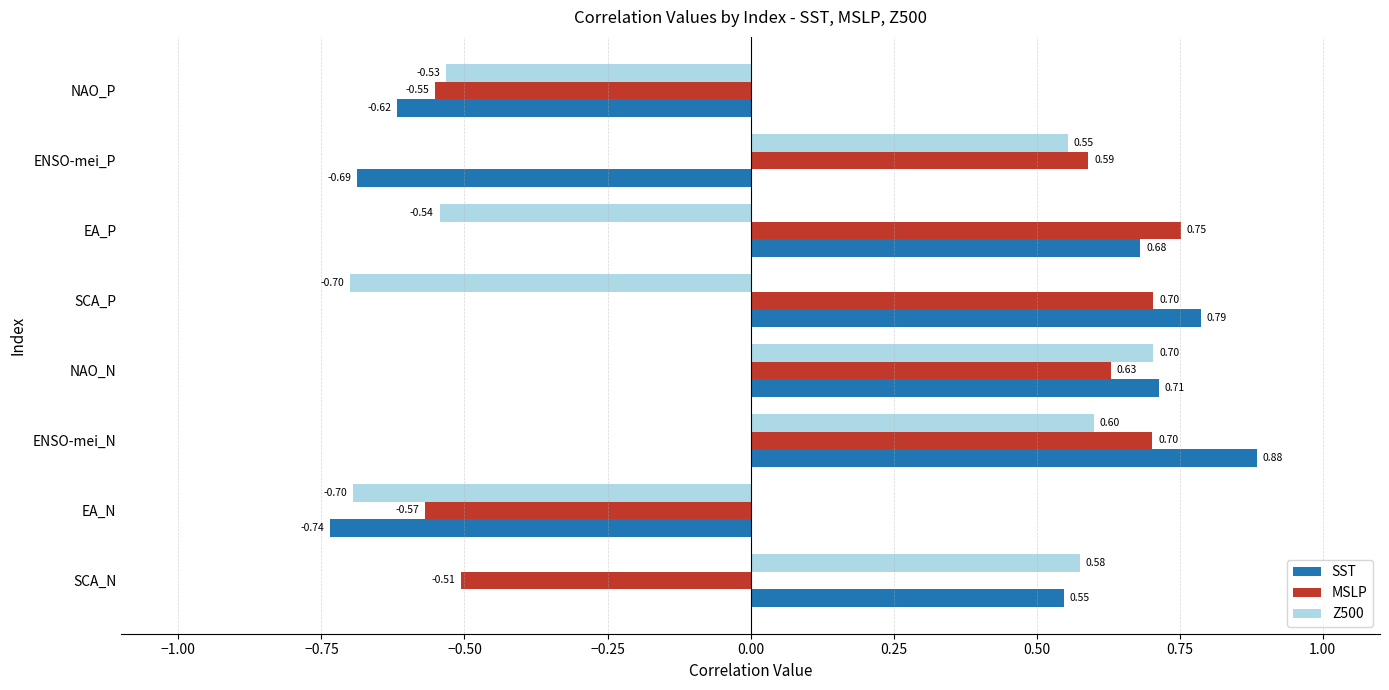

What is the minimum value shown in the chart?

-0.7